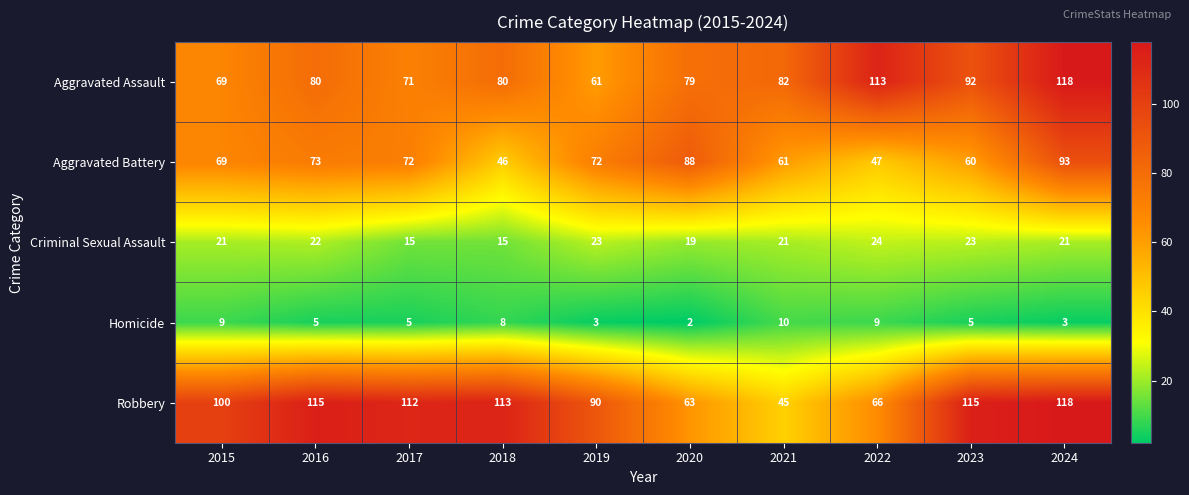

Which label corresponds to the smallest value in the chart?

2020